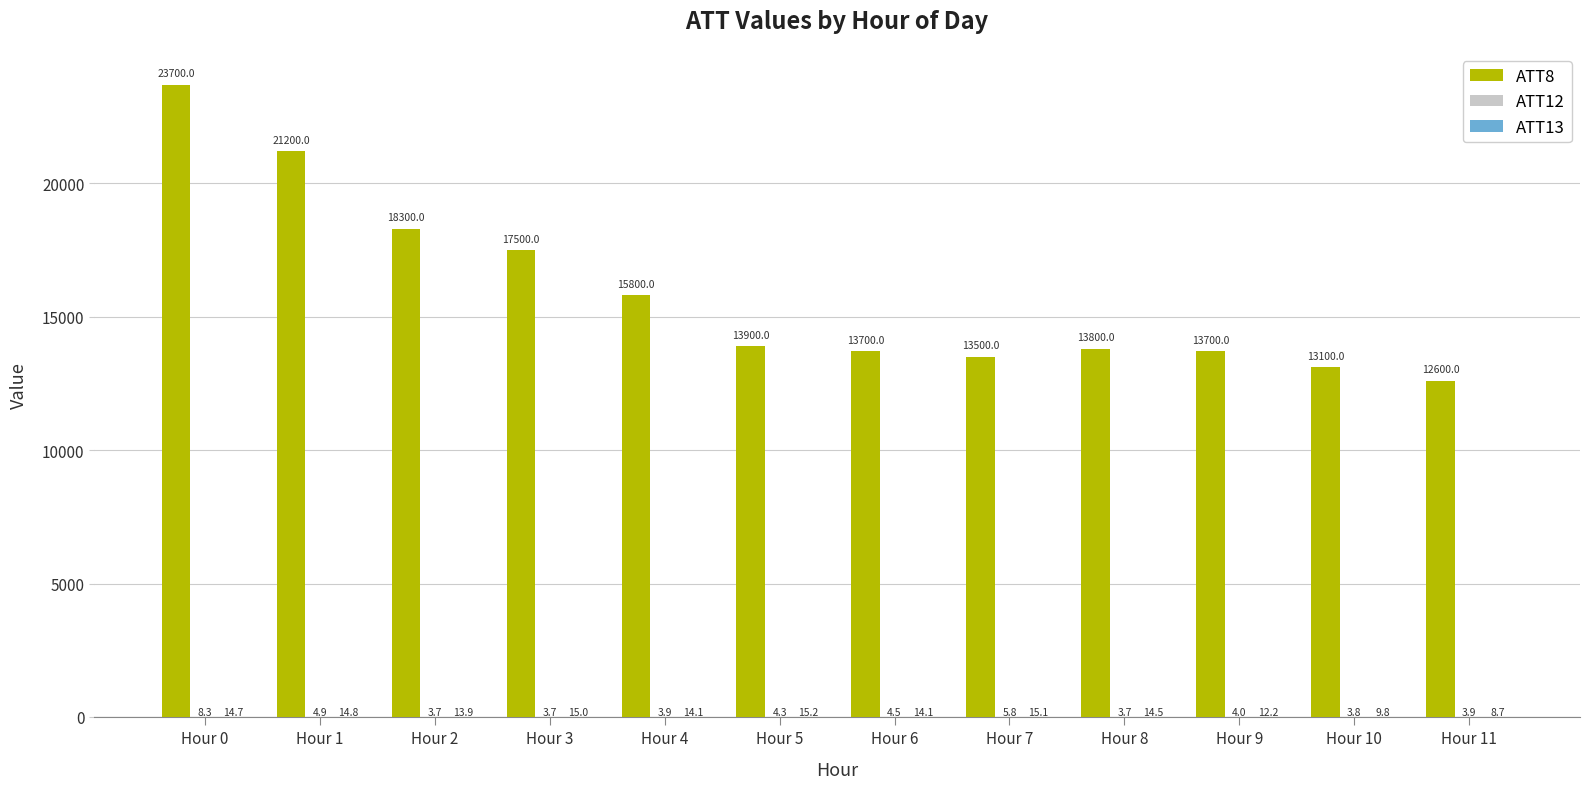

What is the total value across all series at Hour 0?

23723.0